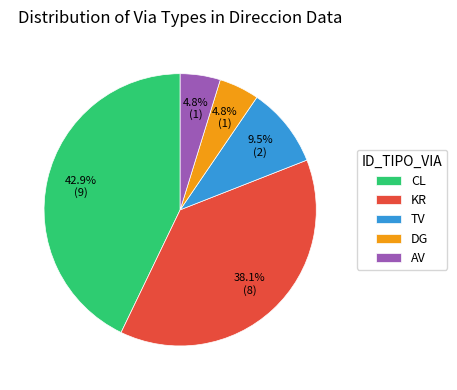

To the nearest percent, what is the difference between the TV and AV slice percentages?

5%